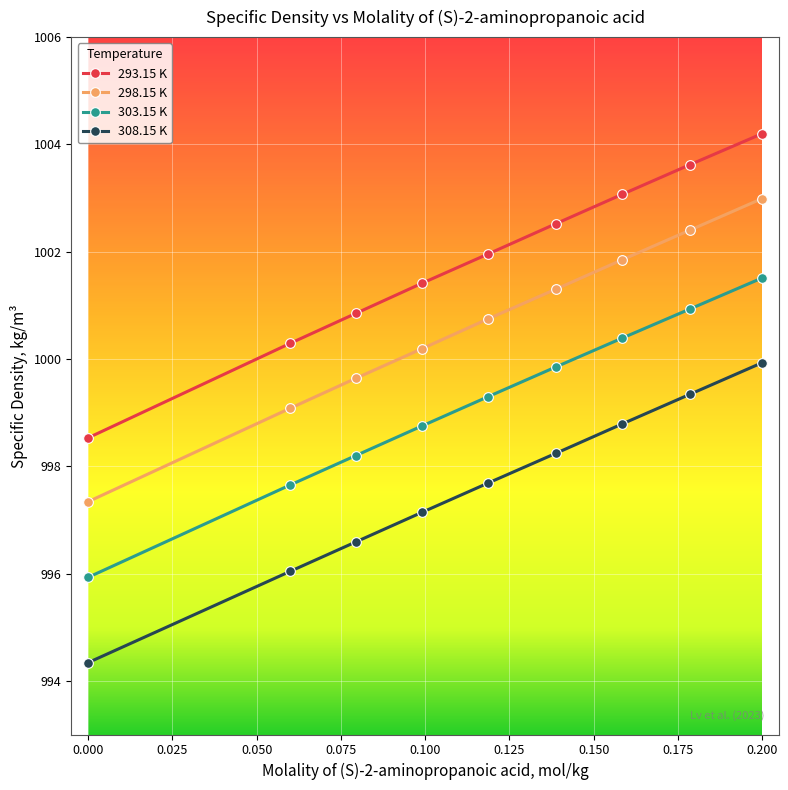

What is the difference between the second highest and minimum values in the 303.15 K series?

5.0